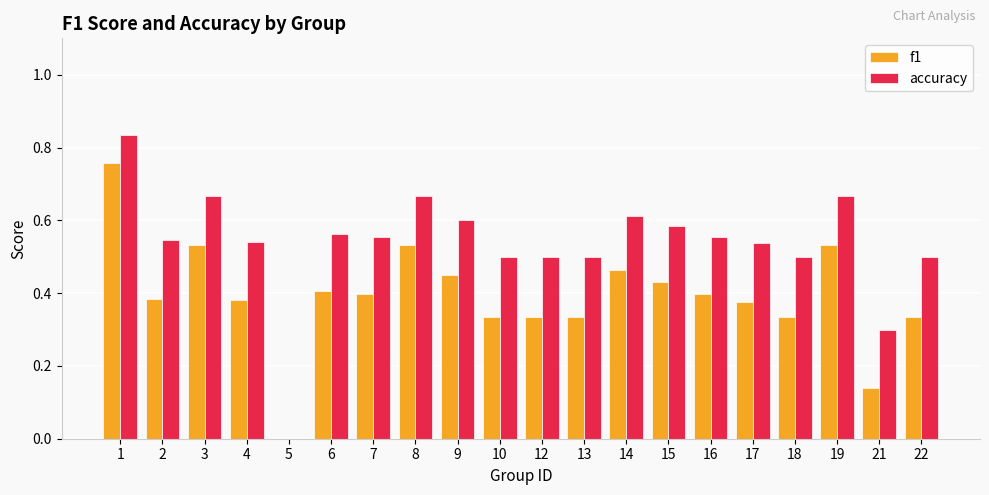

Where is f1 nearest to the value 0?

5